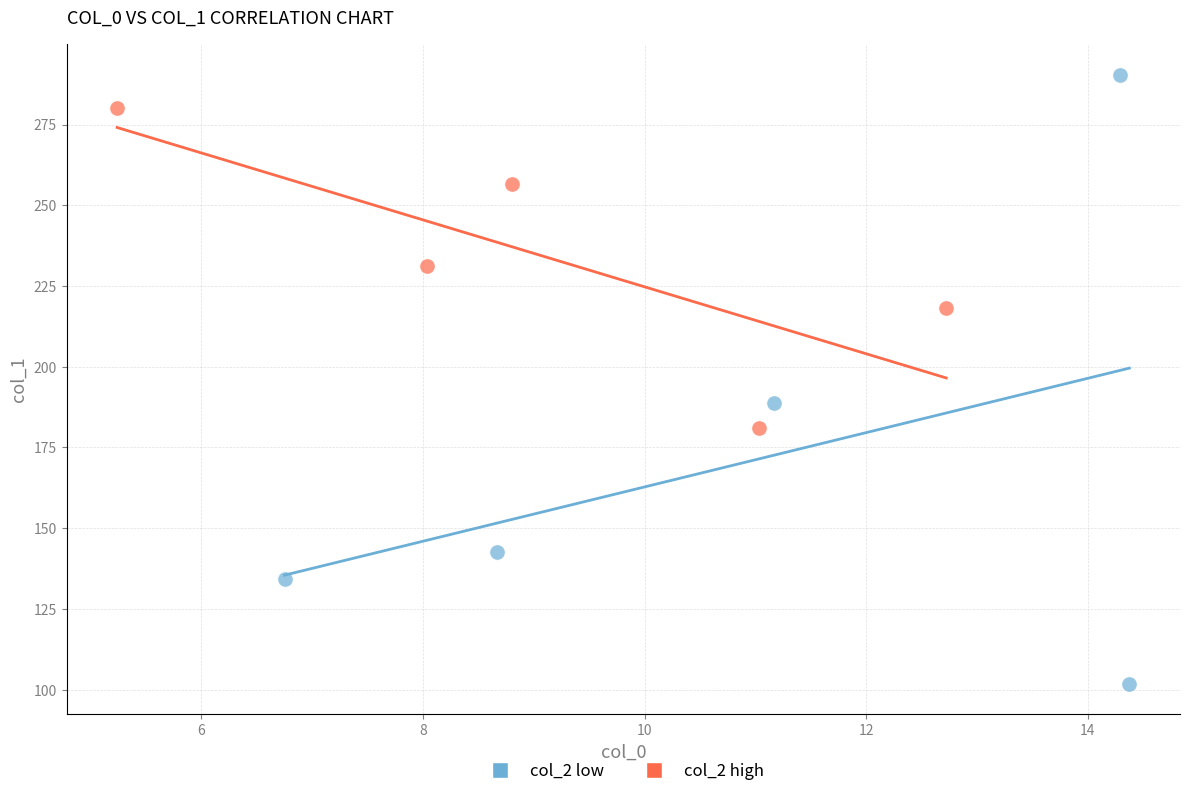

Which series contains the highest Y value?

col_2 low